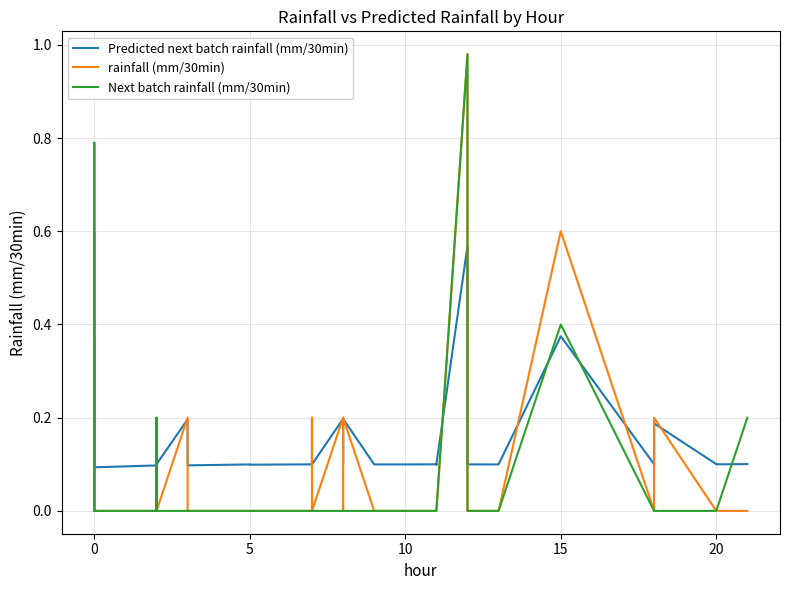

List the series in order of their peak value, highest first.

rainfall (mm/30min), Next batch rainfall (mm/30min), Predicted next batch rainfall (mm/30min)